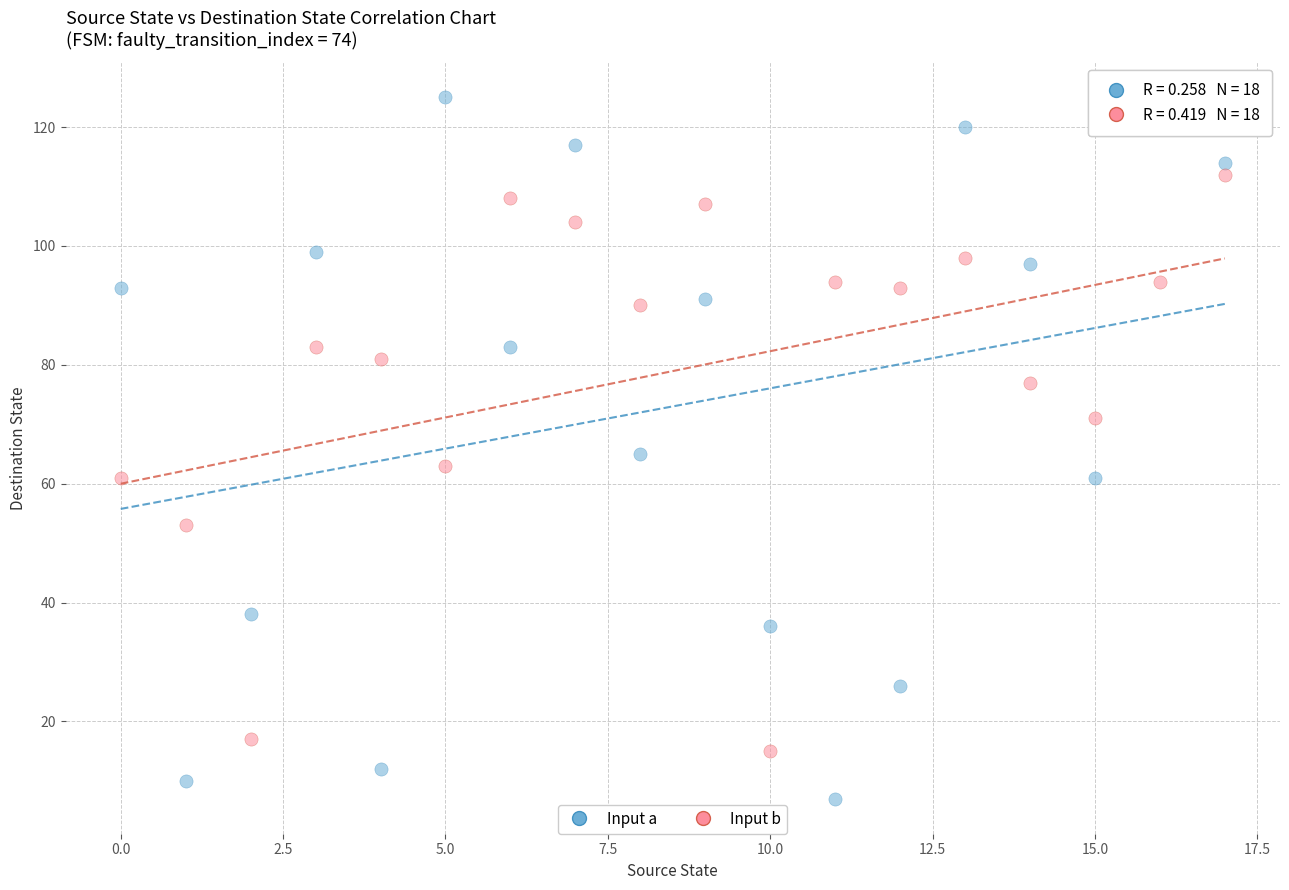

Across all data points, what is the range of Y values (max minus min)?

118